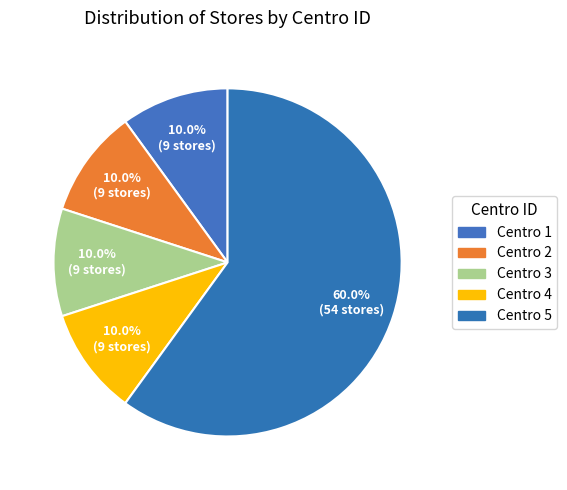

To the nearest percent, what portion does Centro 4 represent?

10%